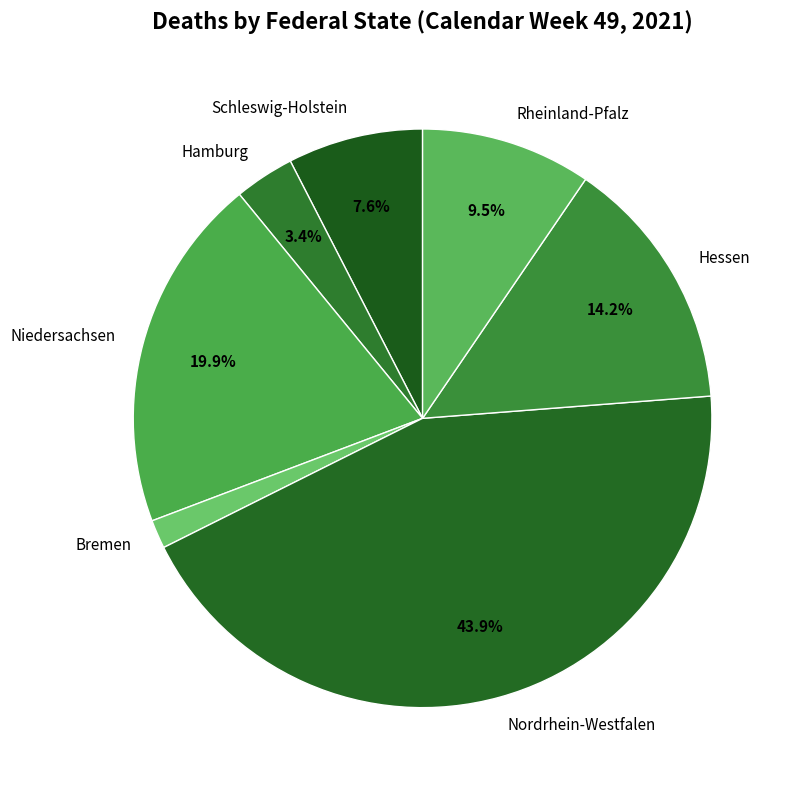

Does any single category account for the majority?

No